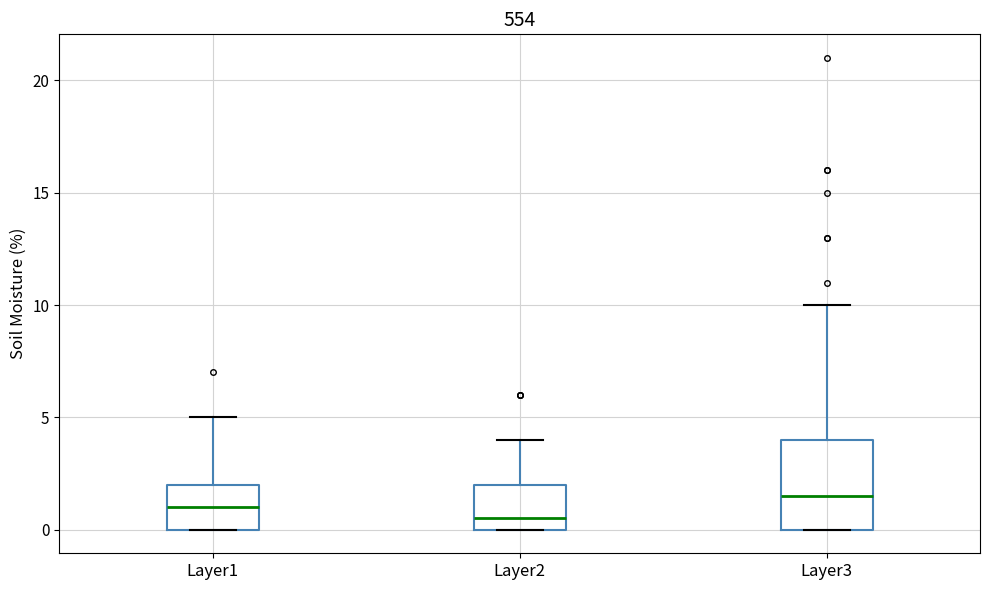

Which box is the tallest, from its lower edge to its upper edge?

Layer3